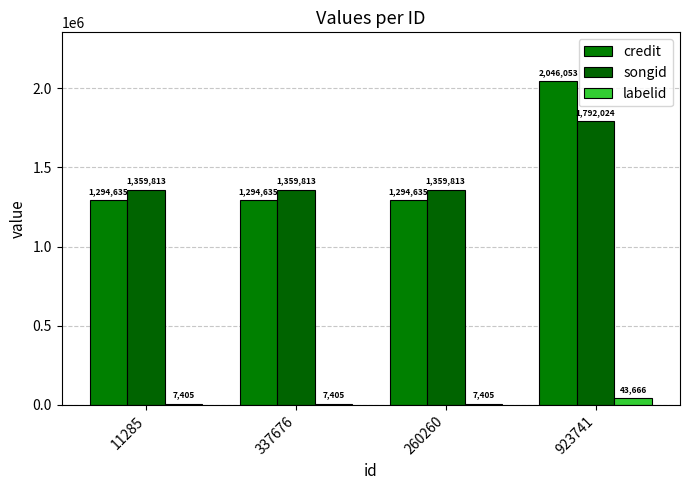

List the labels in order of songid value, largest first.

923741, 11285, 337676, 260260